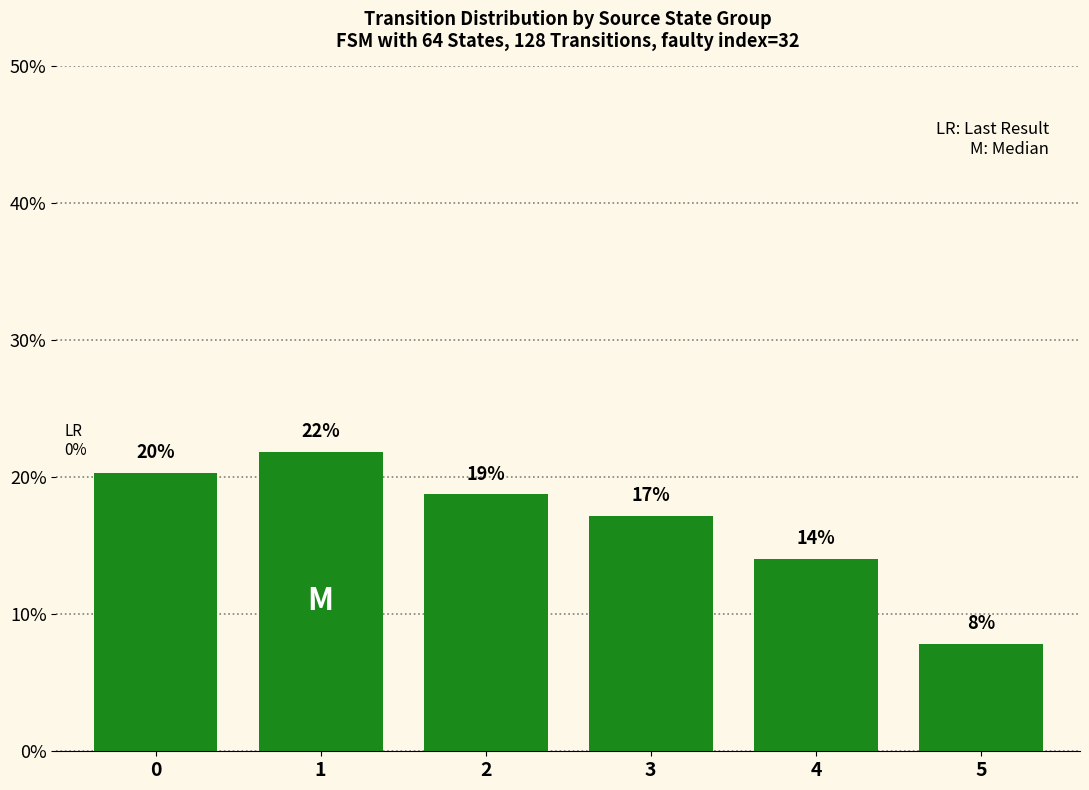

What is the value of the 2nd bar from the left?

21.9